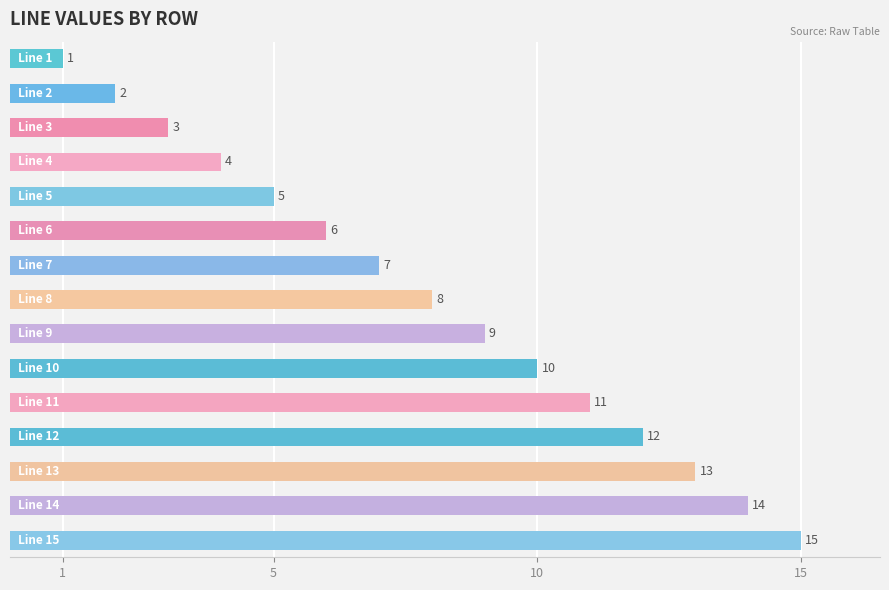

What is the difference between the maximum and minimum values?

14